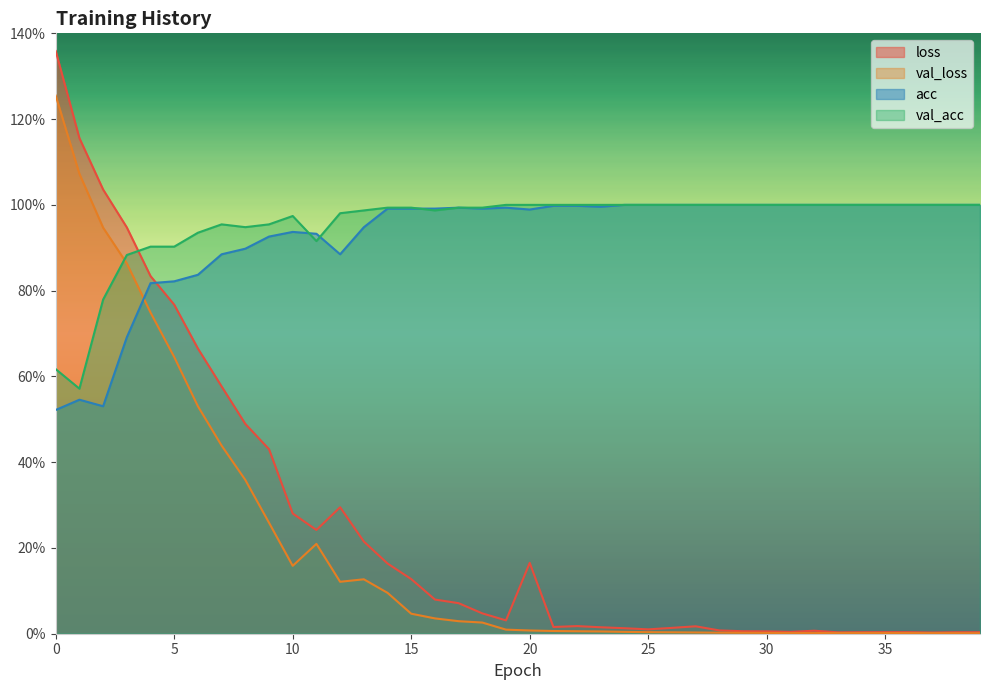

What is the difference between the maximum and minimum values in the val_loss series?

1.3